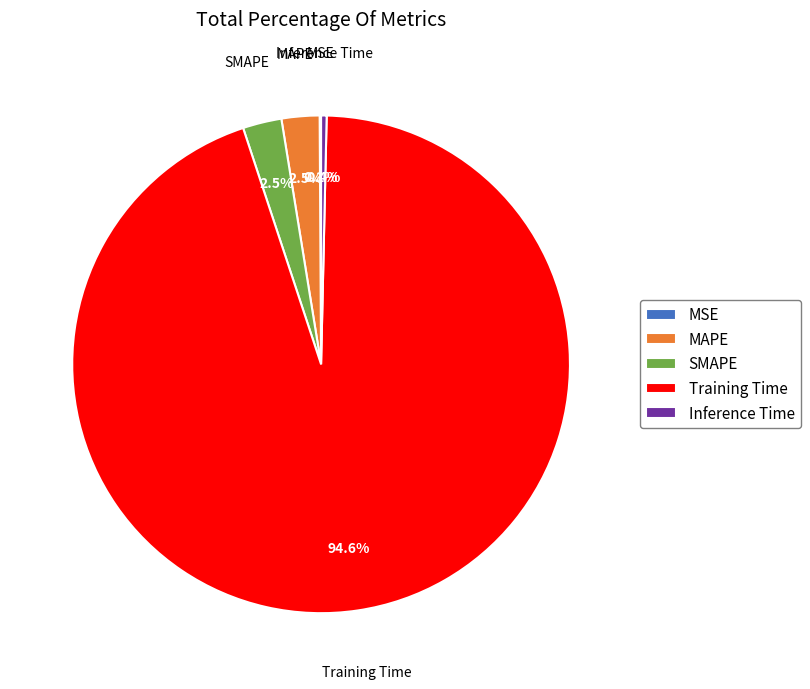

Is Training Time the majority of the pie?

Yes